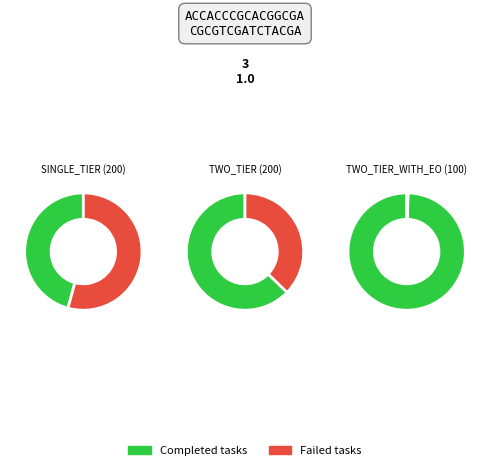

To the nearest percent, what portion does SINGLE_TIER (200) represent?

59%